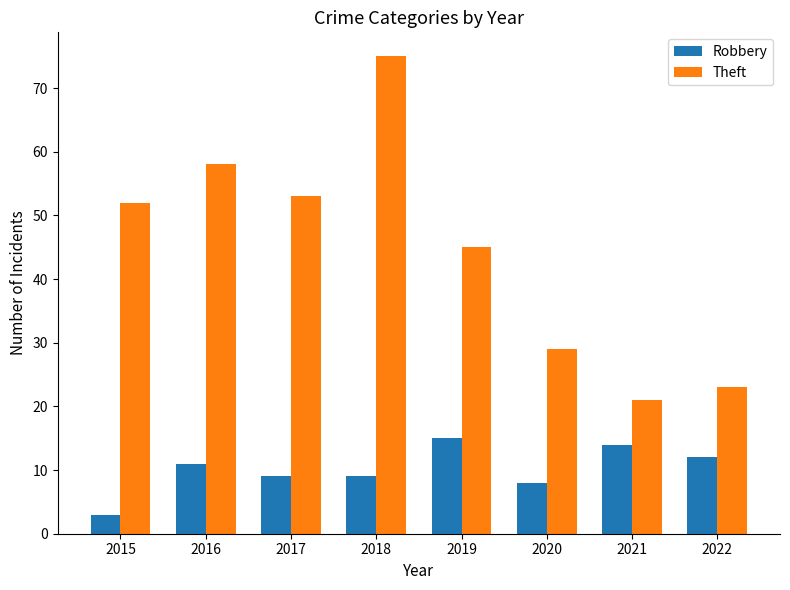

Is it true that Theft equals 52 at 2015?

True